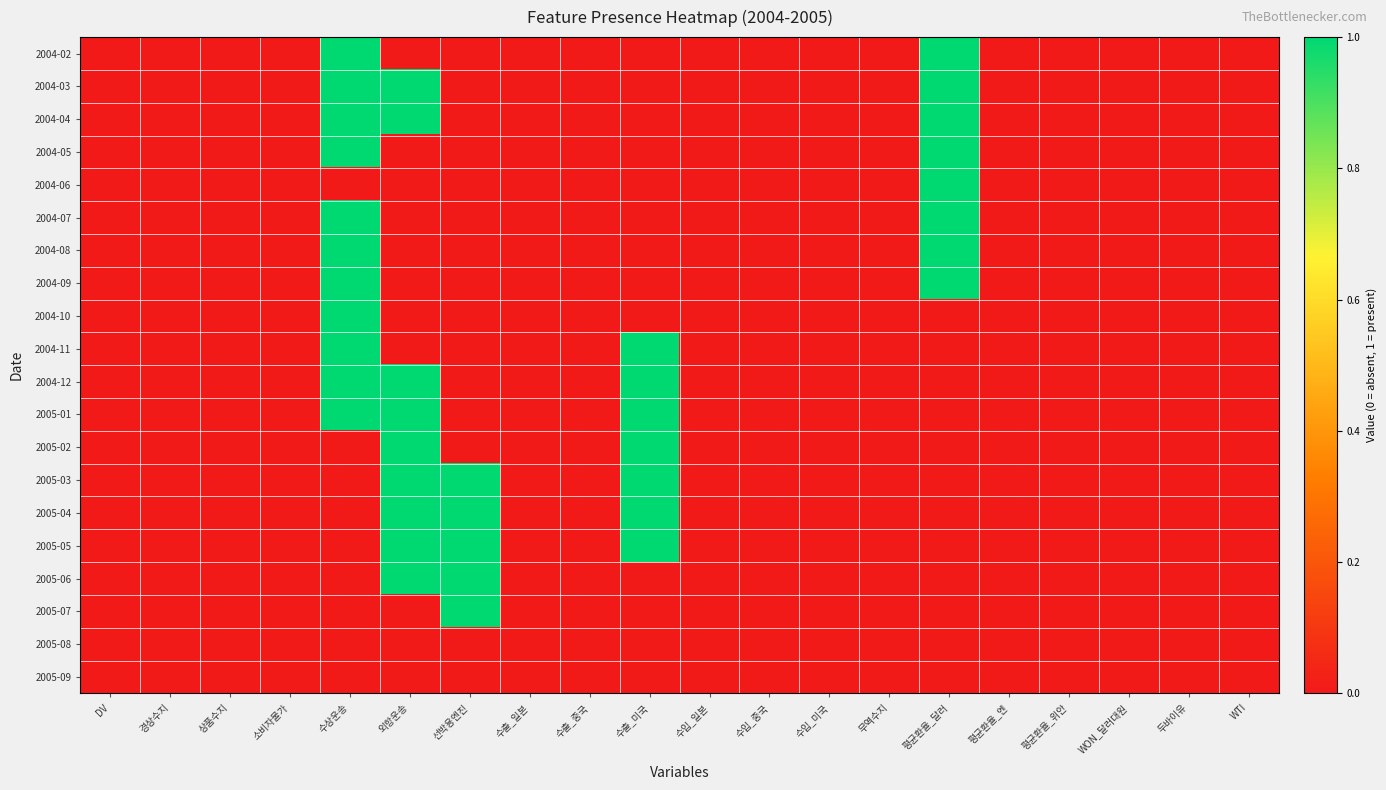

Which series has the largest range (max minus min)?

2004-02